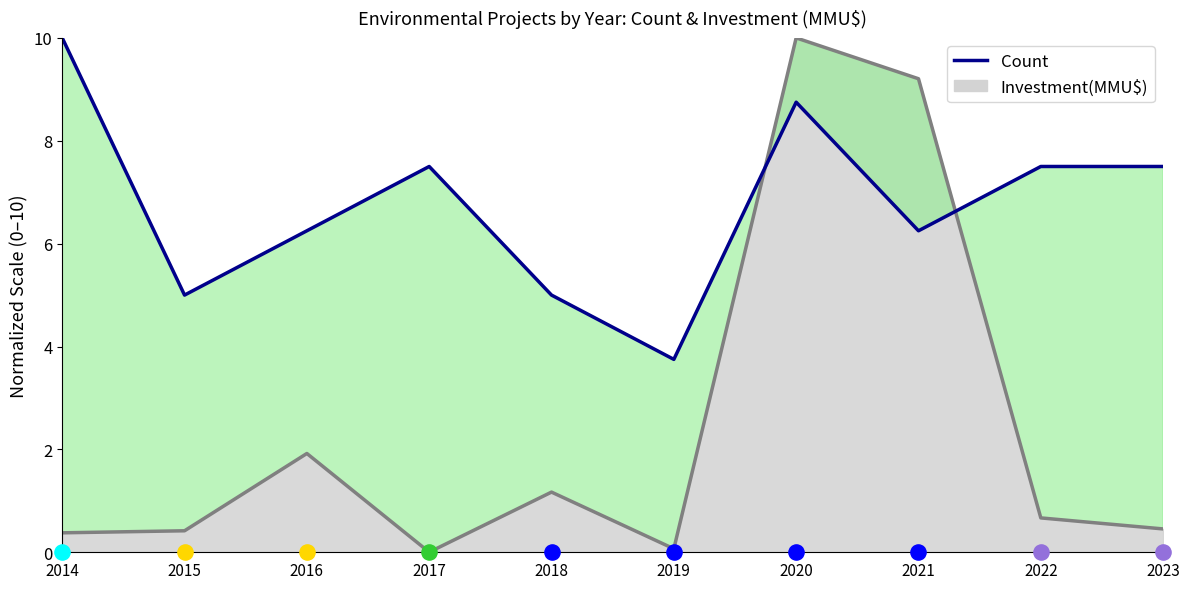

What is the ratio of the value at 2018 to the value at 2016?

0.8